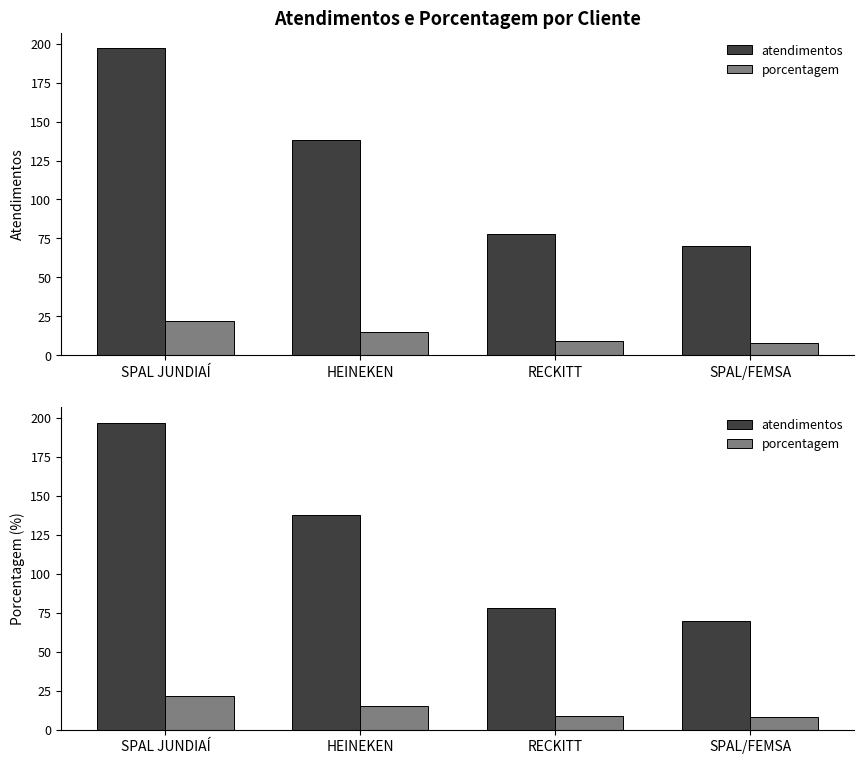

Which has a higher value, RECKITT or HEINEKEN?

HEINEKEN